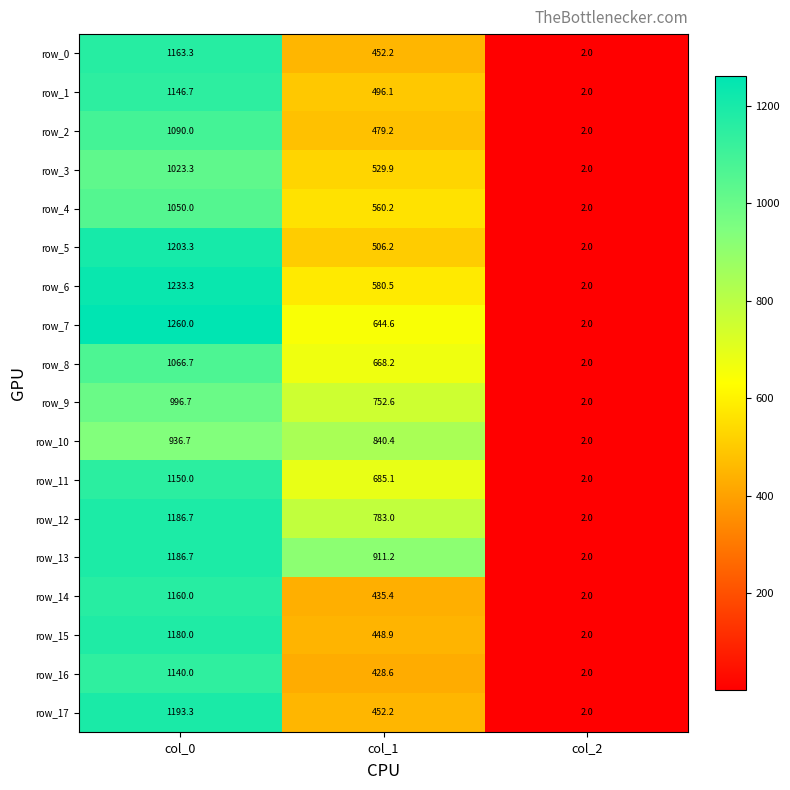

Reading left to right, list all the values displayed in this chart.

row_0: col_0=1163.3	col_1=452.2	col_2=2.0
row_1: col_0=1146.7	col_1=496.1	col_2=2.0
row_2: col_0=1090.0	col_1=479.2	col_2=2.0
row_3: col_0=1023.3	col_1=529.9	col_2=2.0
row_4: col_0=1050.0	col_1=560.2	col_2=2.0
row_5: col_0=1203.3	col_1=506.2	col_2=2.0
row_6: col_0=1233.3	col_1=580.5	col_2=2.0
row_7: col_0=1260.0	col_1=644.6	col_2=2.0
row_8: col_0=1066.7	col_1=668.2	col_2=2.0
row_9: col_0=996.7	col_1=752.6	col_2=2.0
row_10: col_0=936.7	col_1=840.4	col_2=2.0
row_11: col_0=1150.0	col_1=685.1	col_2=2.0
row_12: col_0=1186.7	col_1=783.0	col_2=2.0
row_13: col_0=1186.7	col_1=911.2	col_2=2.0
row_14: col_0=1160.0	col_1=435.4	col_2=2.0
row_15: col_0=1180.0	col_1=448.9	col_2=2.0
row_16: col_0=1140.0	col_1=428.6	col_2=2.0
row_17: col_0=1193.3	col_1=452.2	col_2=2.0